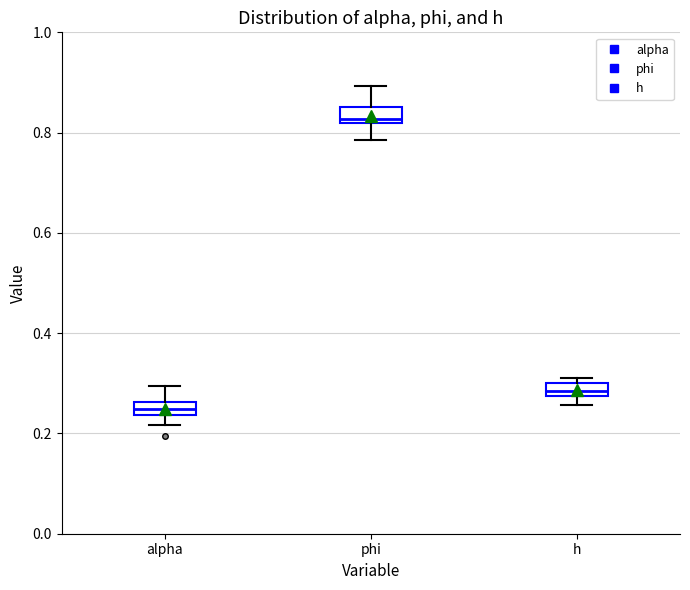

Which box has the highest median line?

phi